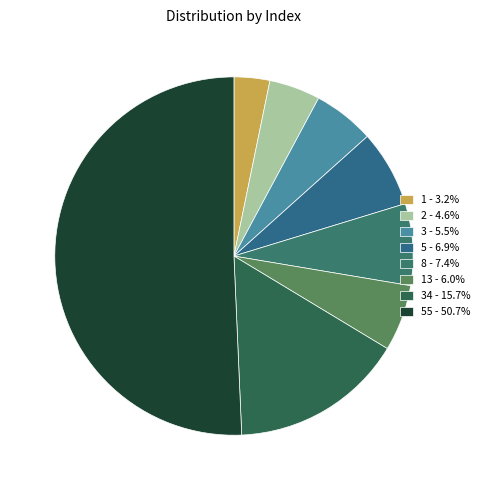

Count the number of slices in the pie.

8